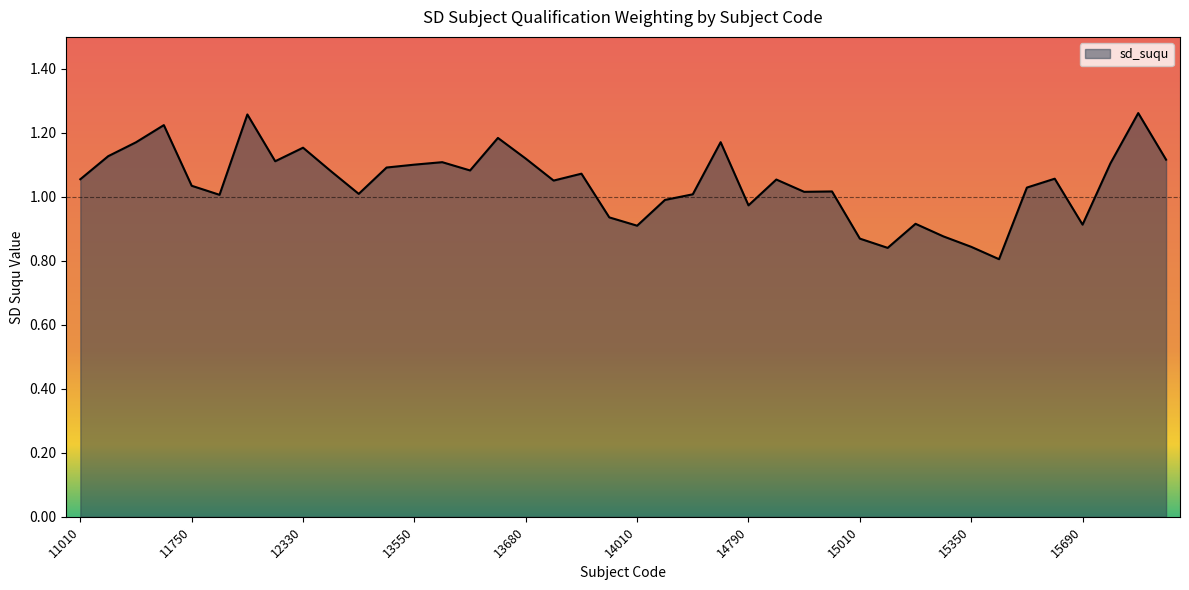

What is the difference between the second highest and minimum values?

0.5